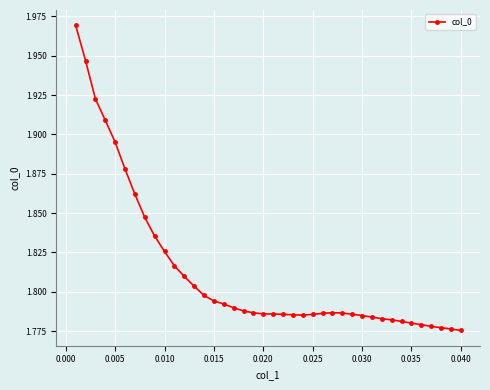

Does the chart have visible grid lines?

Yes